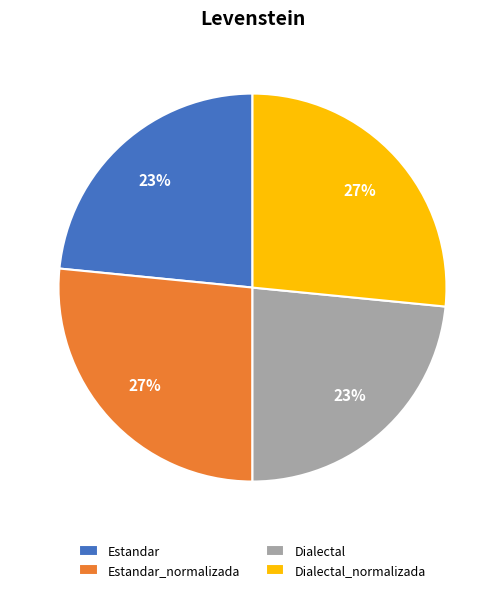

To the nearest percent, what is the combined percentage of Estandar and Estandar_normalizada?

50%